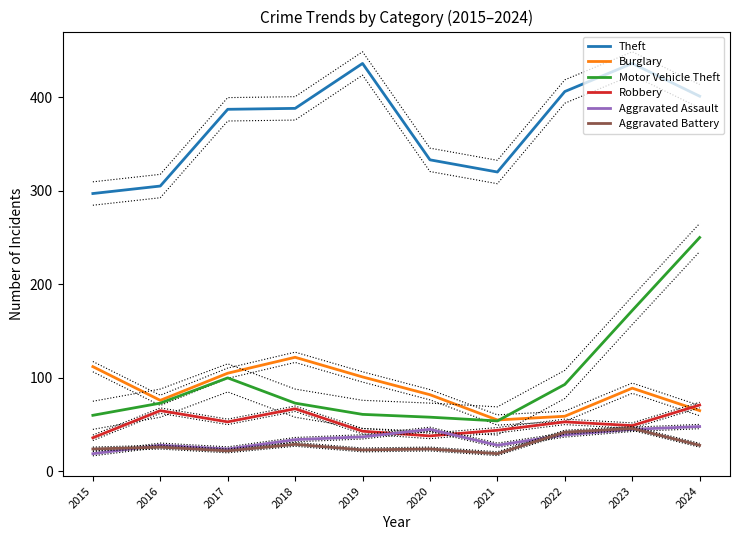

The Burglary series shows 65 at 2024. True or false?

True